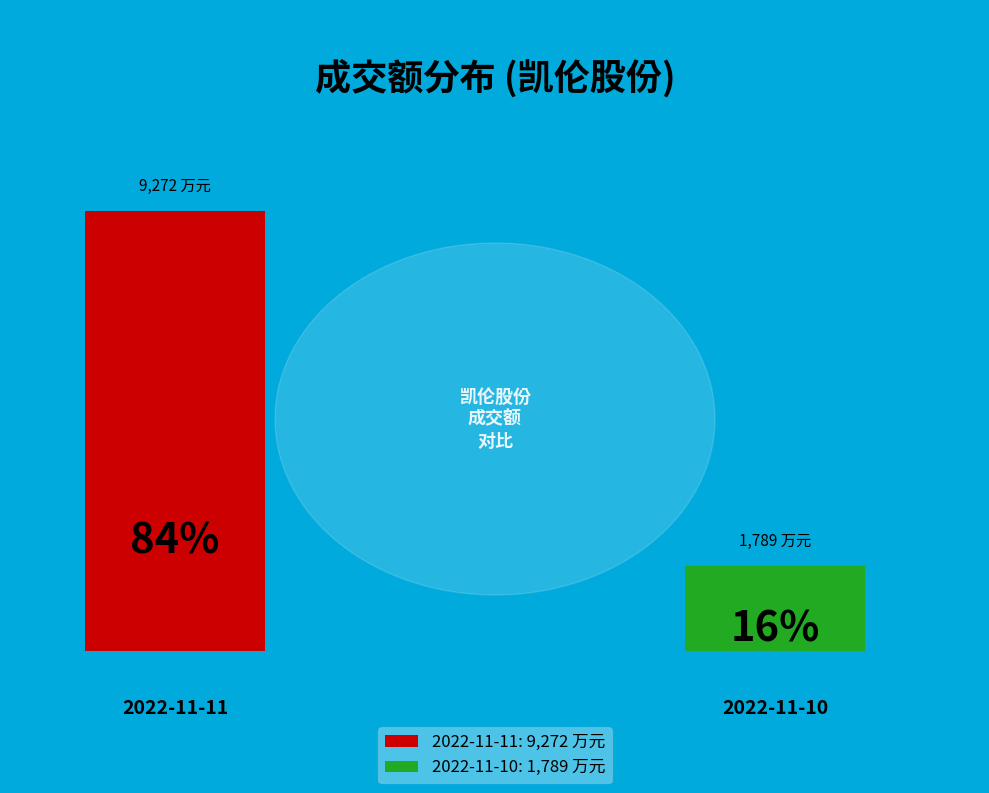

Is it true that 2022-11-11 is 84% of the pie?

True